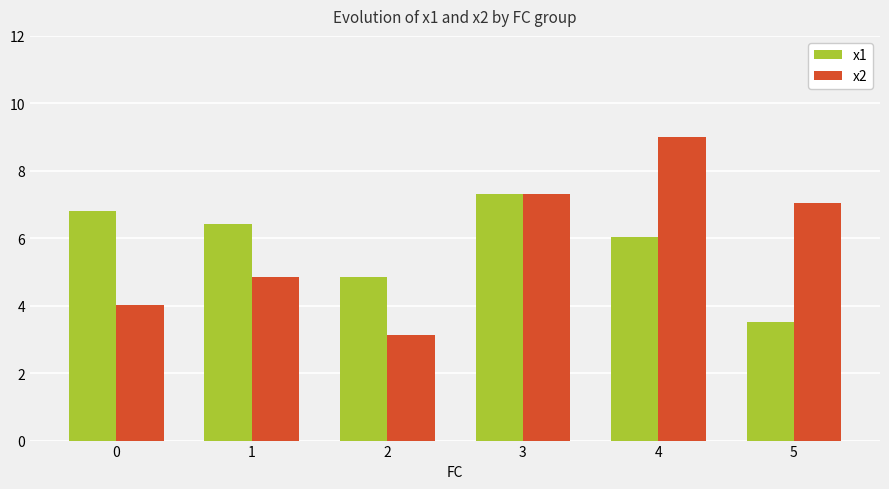

At which label is x2 closest to 6?

5